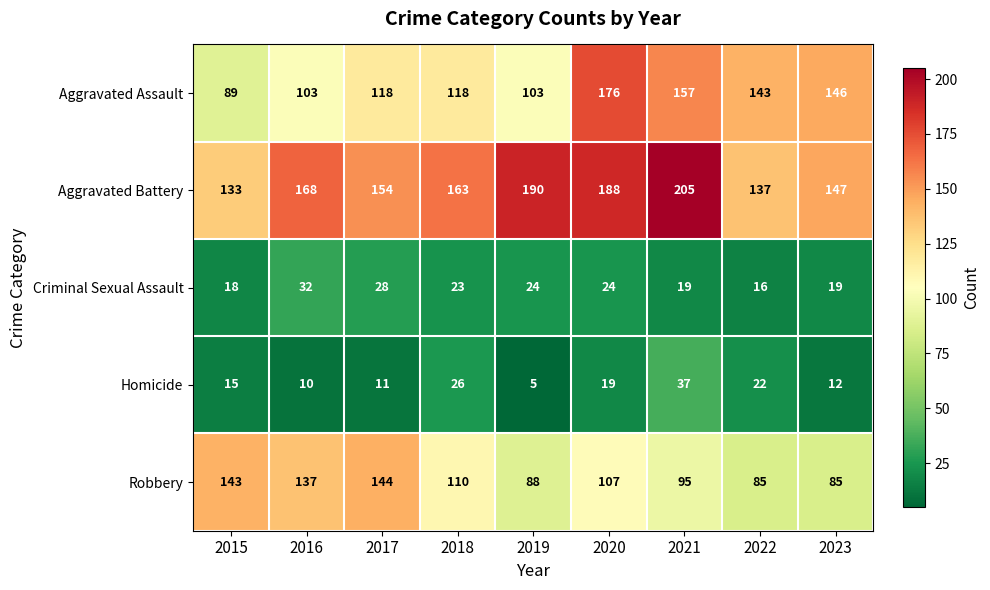

The value of Aggravated Assault at 2015 is 89. True or false?

True